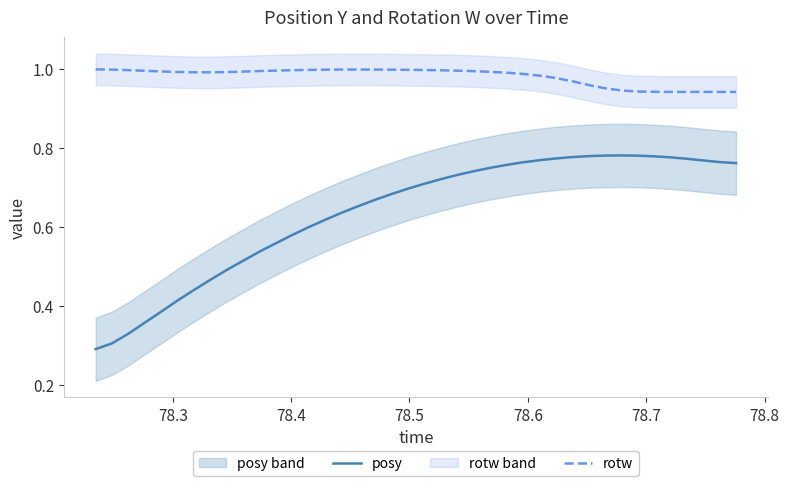

How many interior local peaks does the rotw series have?

1